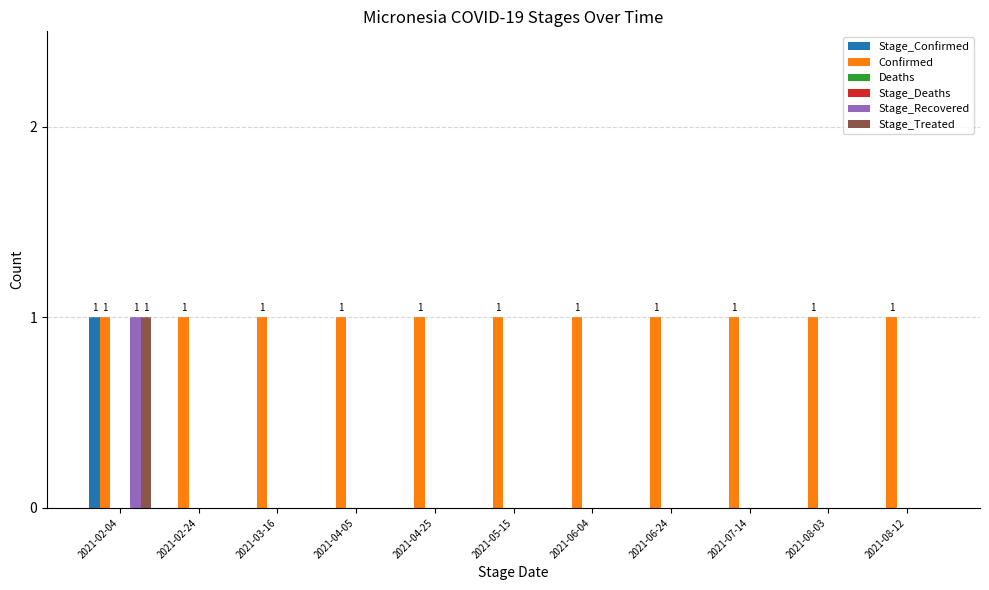

At which label is Stage_Recovered closest to 0?

2021-02-24